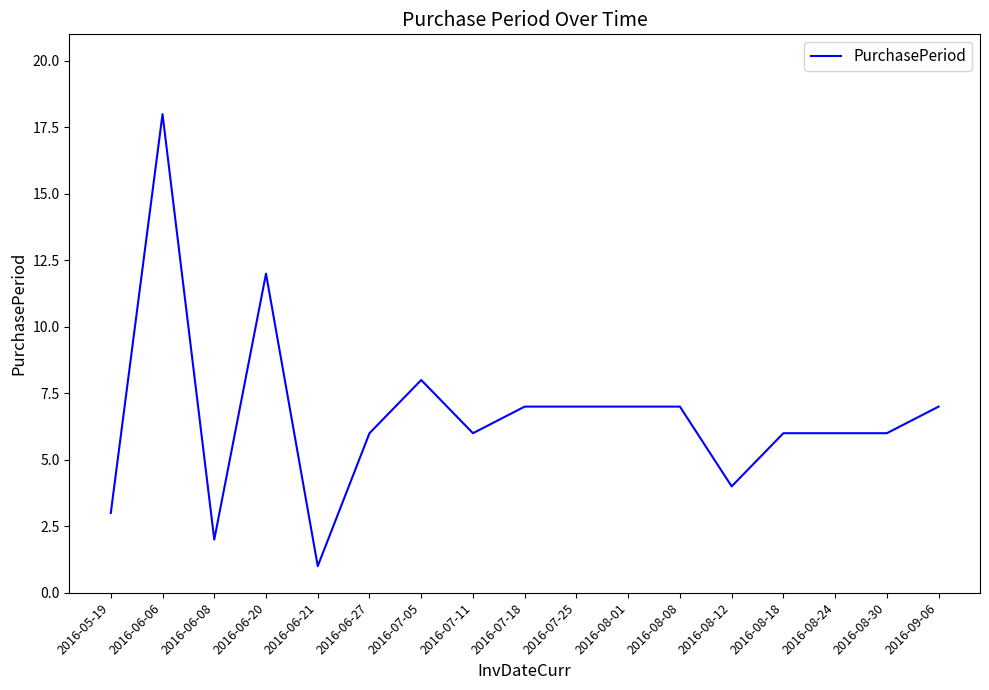

What position from the right is 2016-09-06?

1